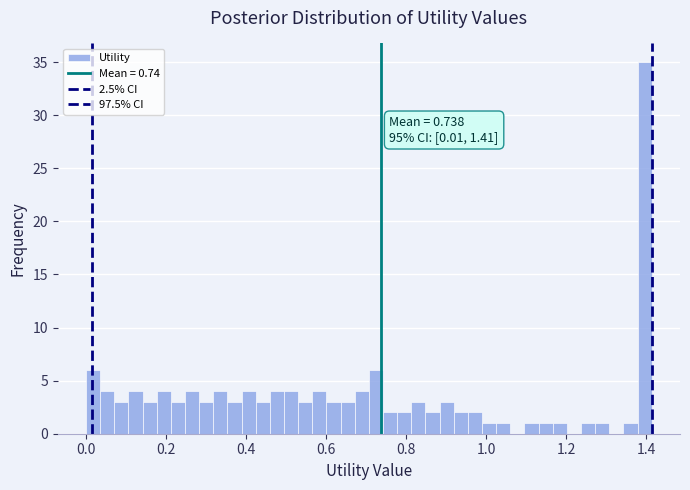

Read against the x-axis, roughly where is the centre of the tallest bar?

1.40